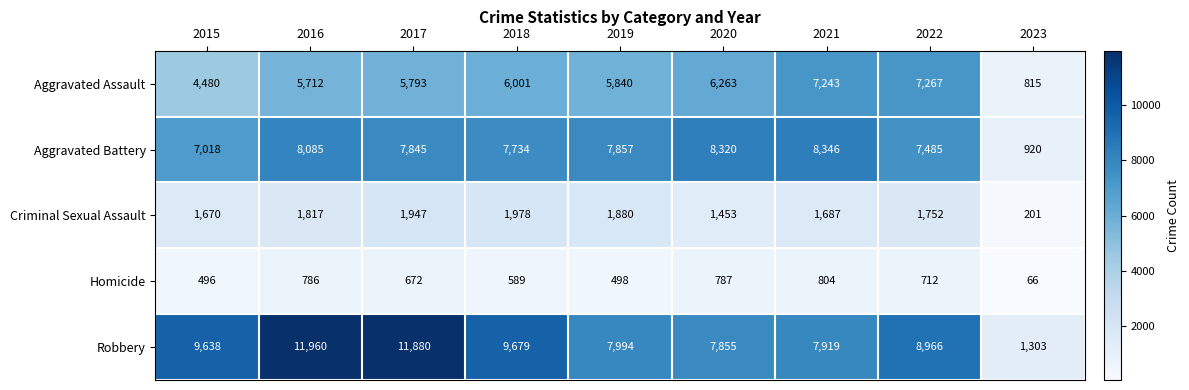

Between 2015 and 2023, which series saw the biggest shift?

Robbery